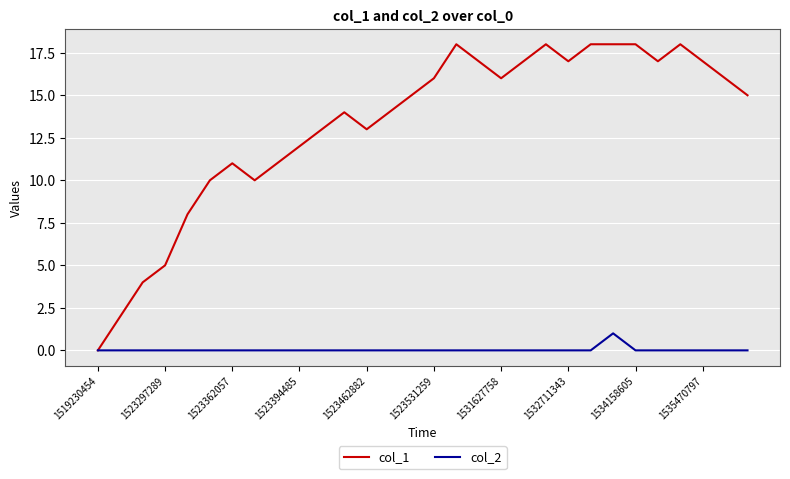

What is the difference between the maximum and second lowest values in the col_2 series?

1